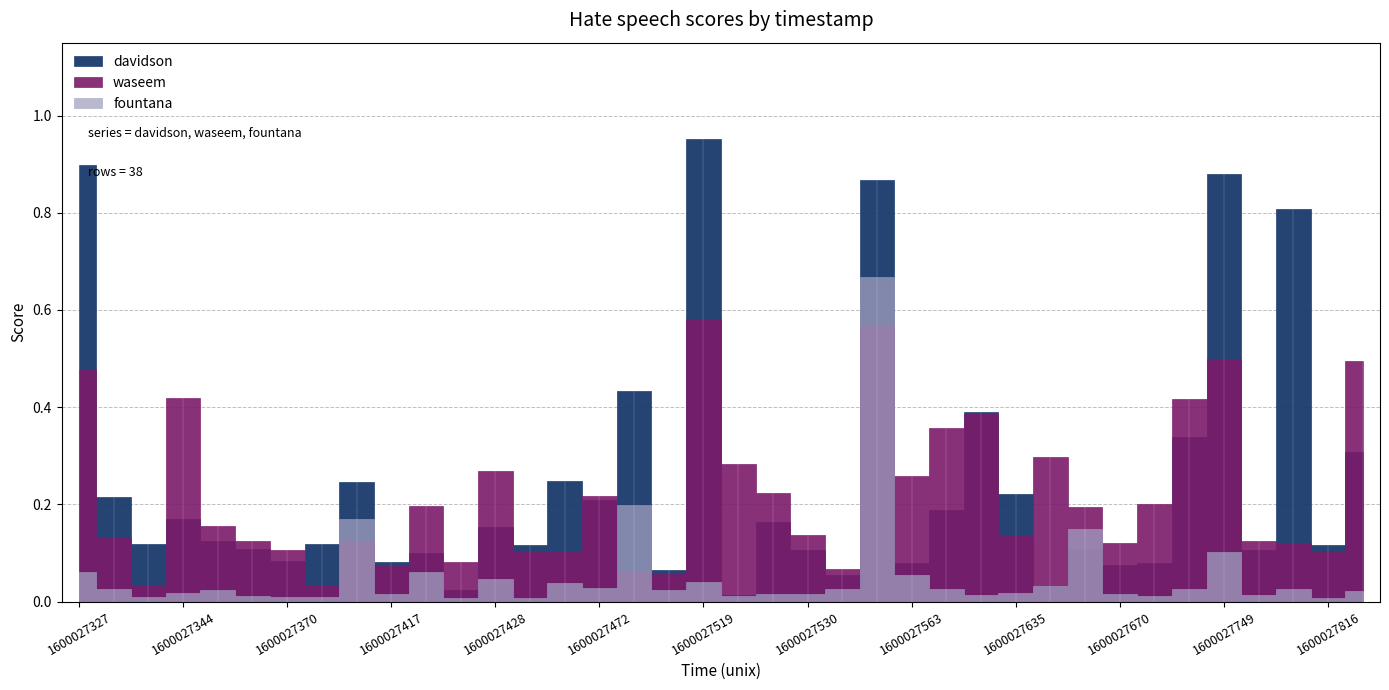

What is the spread (max minus min) of values at 1600027710?

0.2